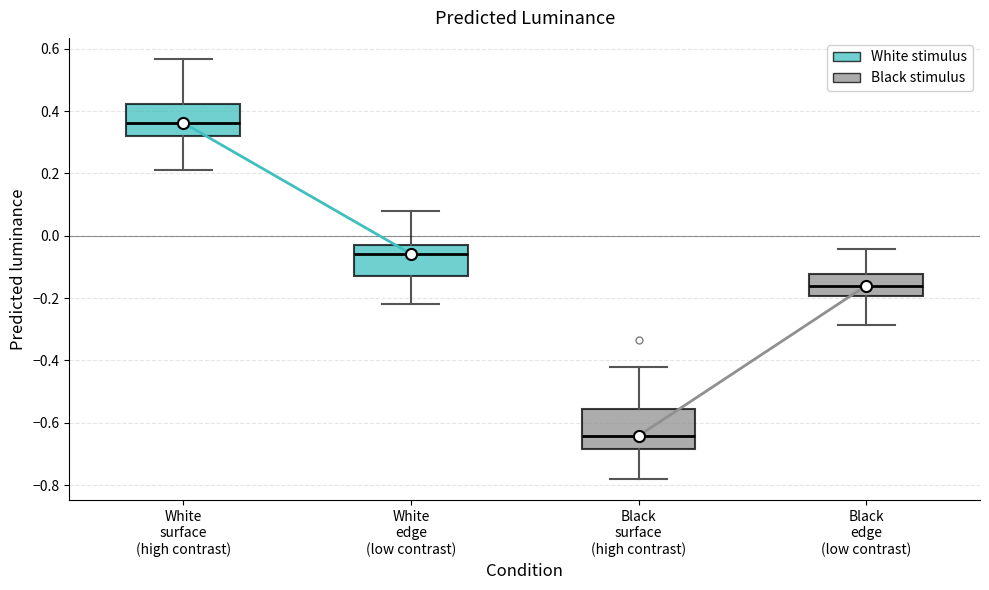

Which box is the tallest, from its lower edge to its upper edge?

Black surface (high contrast)